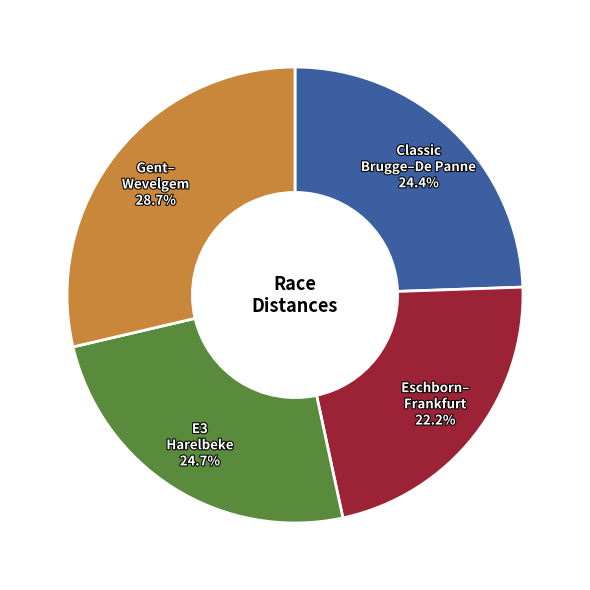

Does any single category account for the majority?

No